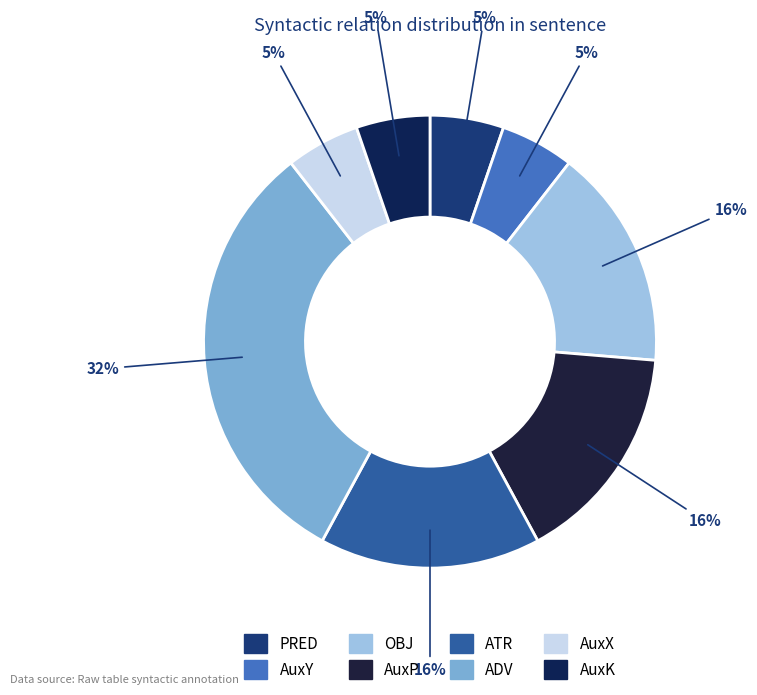

How many segments does this pie chart have?

8